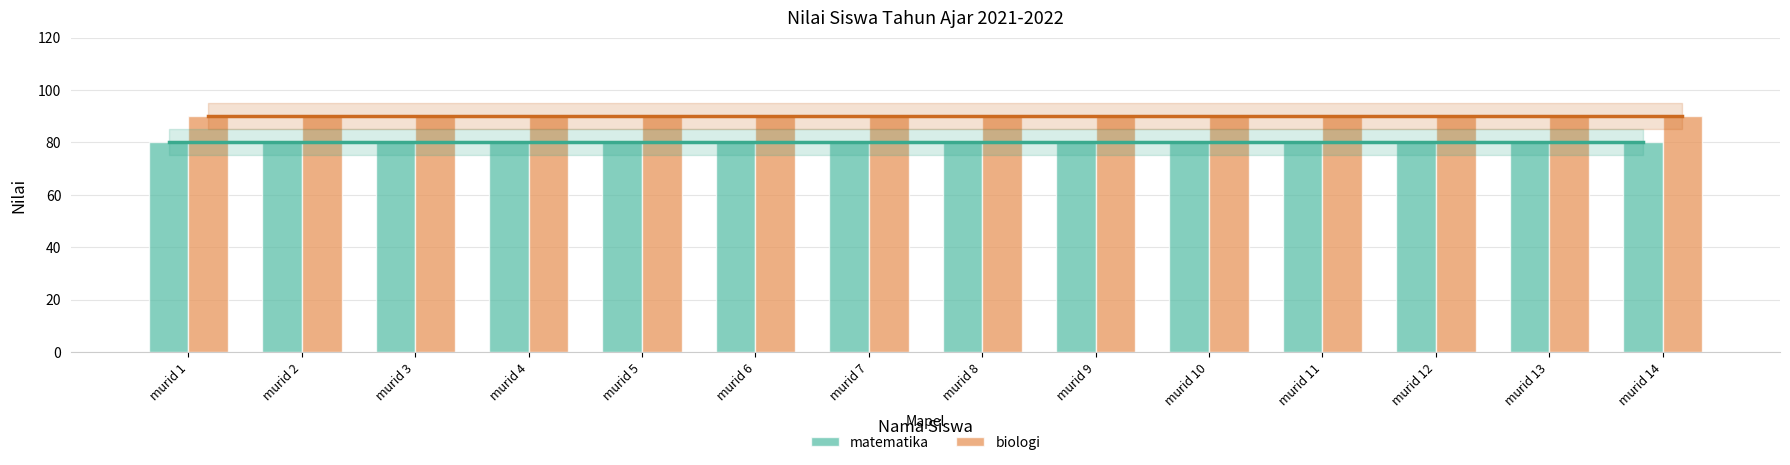

Is the value of matematika at murid 6 greater than the value of biologi at murid 11?

No